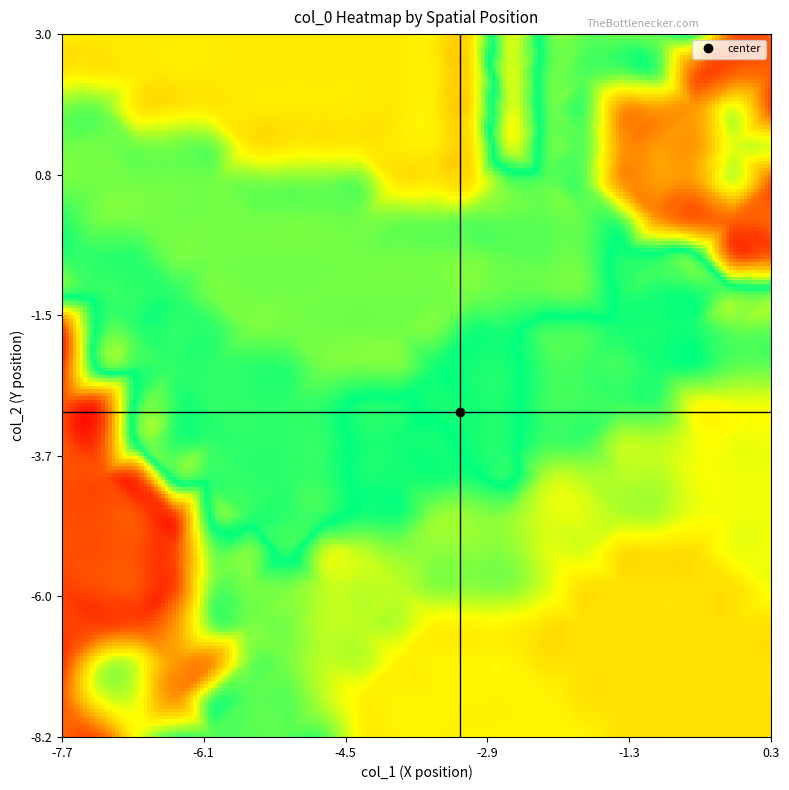

Which series has the widest spread of values?

col_2_values